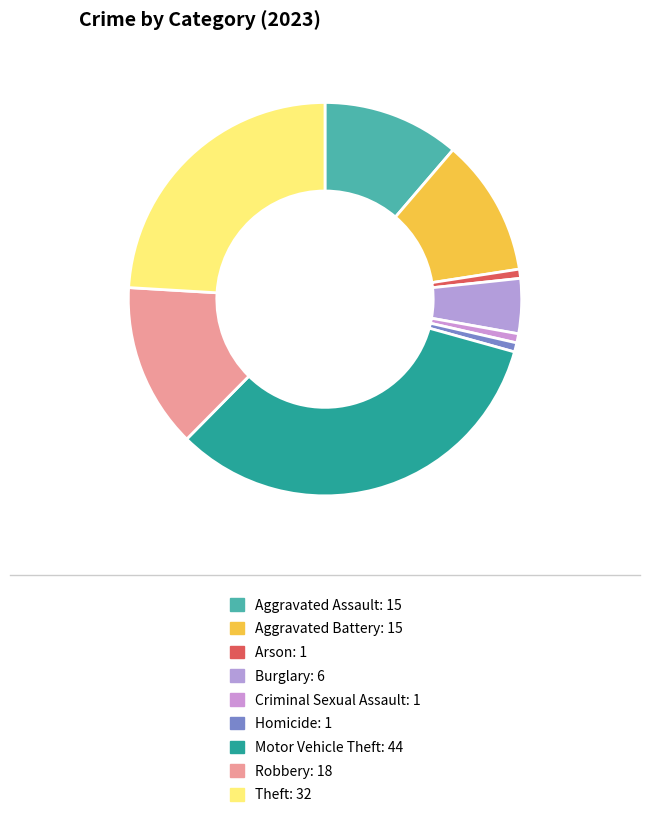

Is it true that Aggravated Battery is 11% of the pie?

True